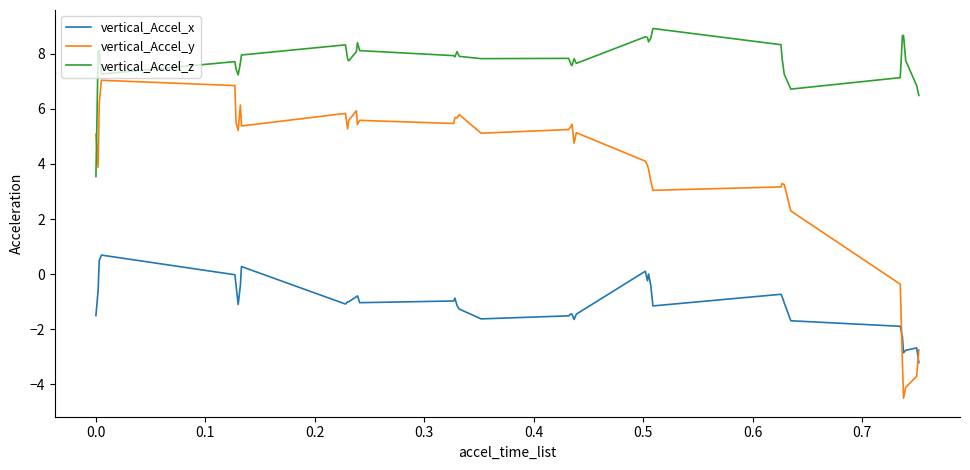

Which series has the largest range (max minus min)?

vertical_Accel_y